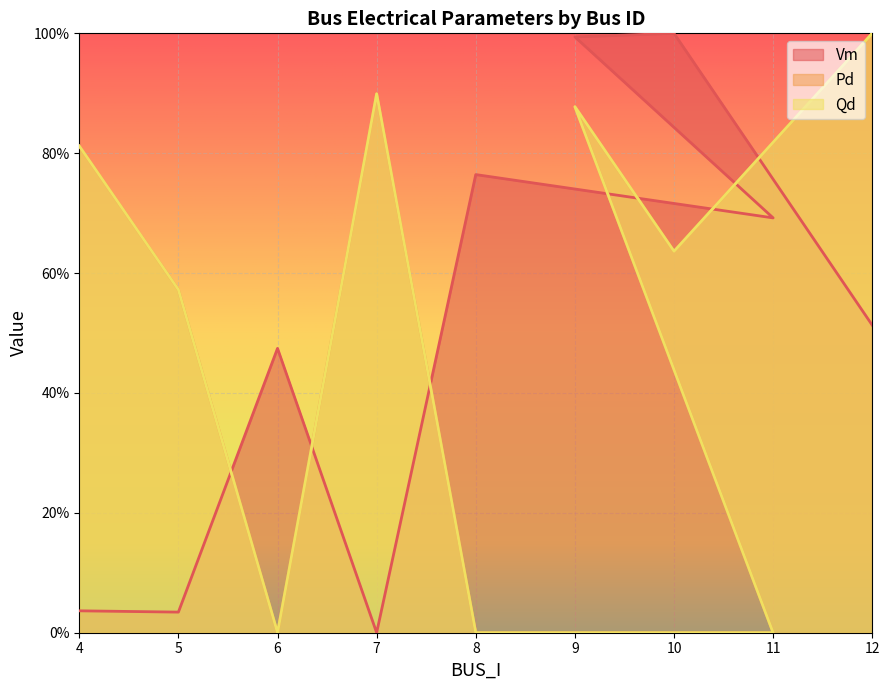

What is the difference between the maximum and minimum values in the Qd series?

1.0